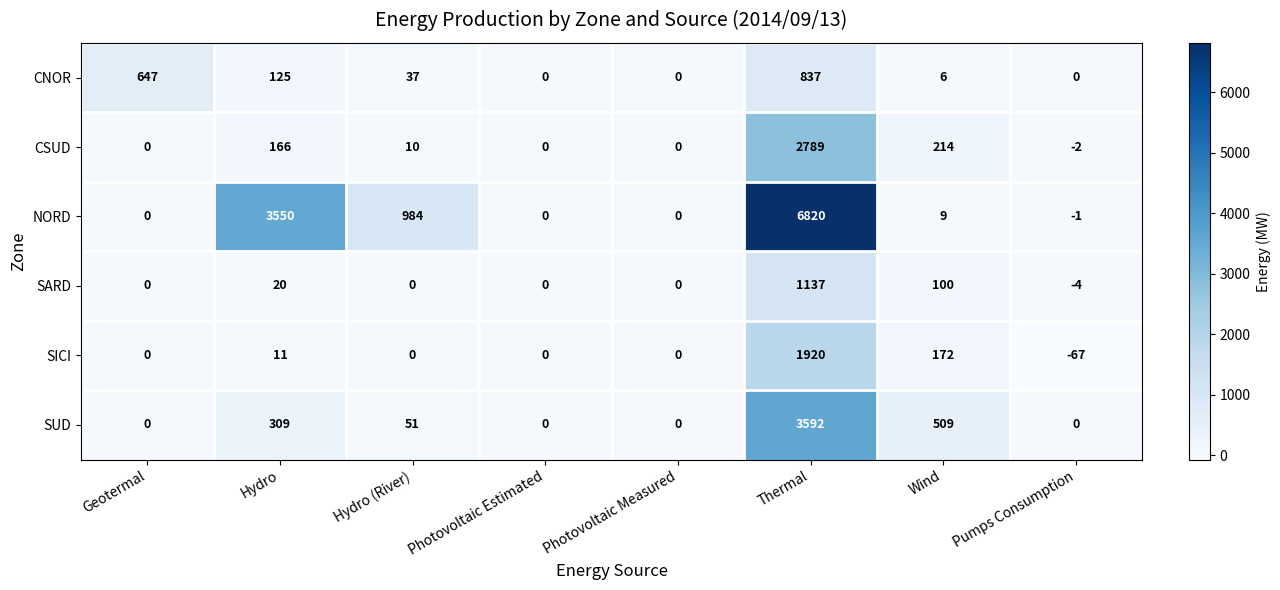

What value does the SARD series have at Pumps Consumption?

-4